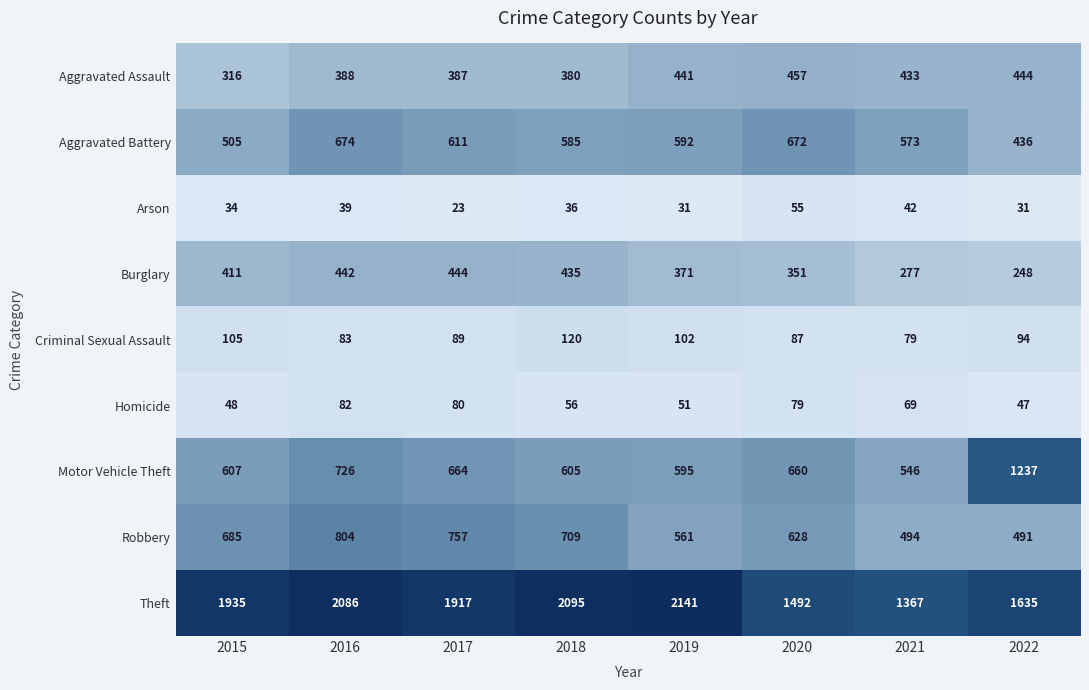

Between 2018 and 2020, which series saw the biggest shift?

Theft